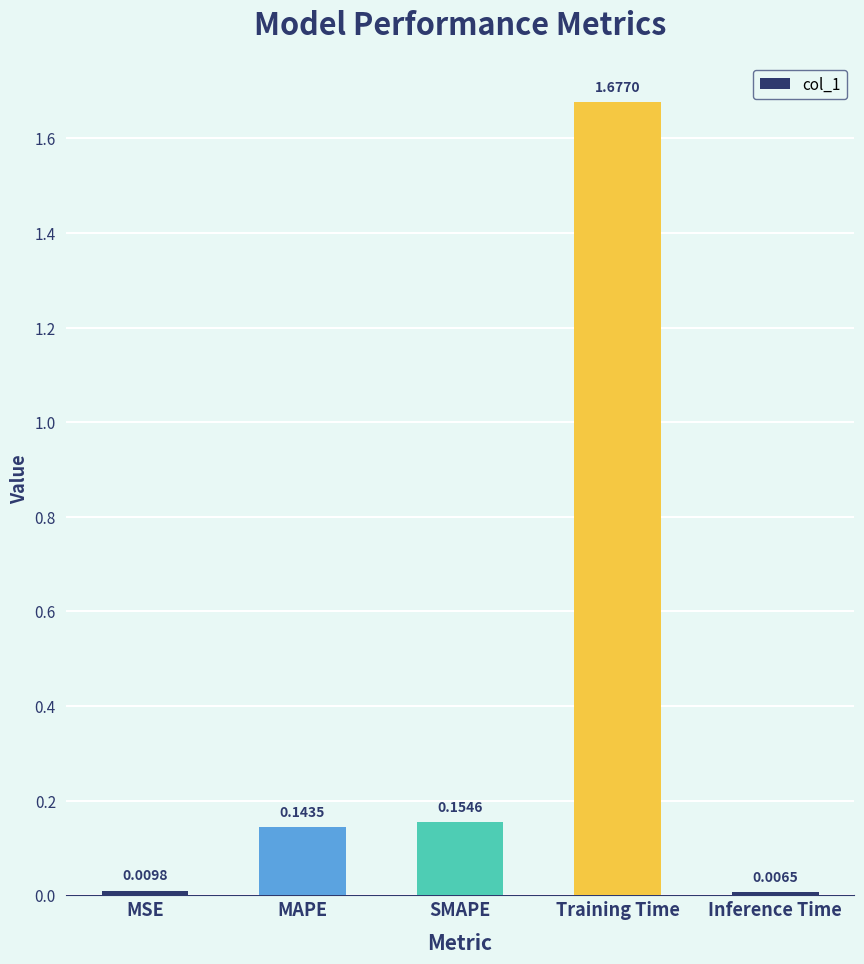

Are the bars horizontal?

No